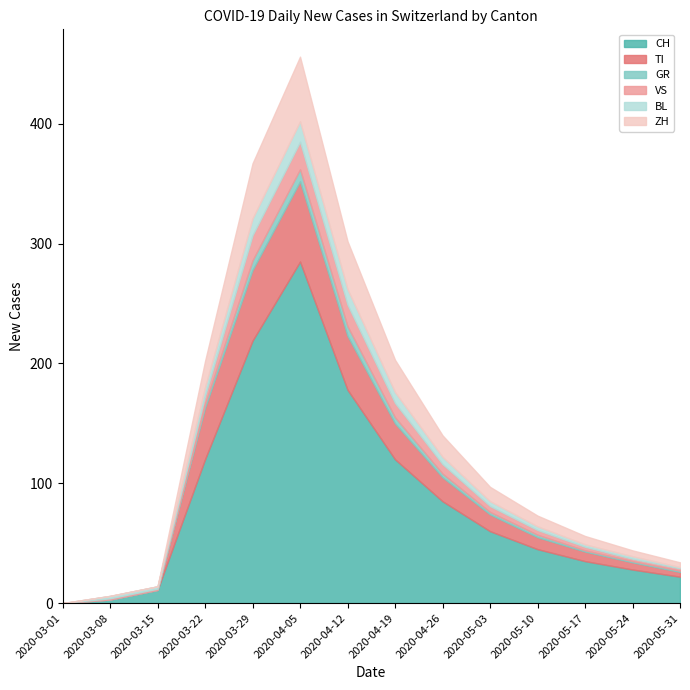

How many values in CH are above zero?

13